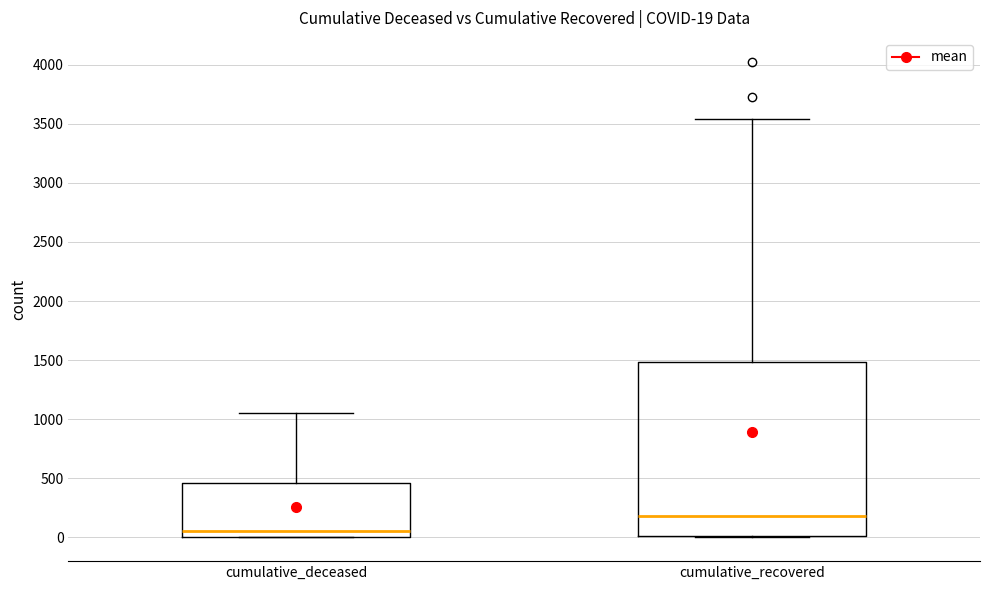

Which box is the tallest, from its lower edge to its upper edge?

cumulative_recovered